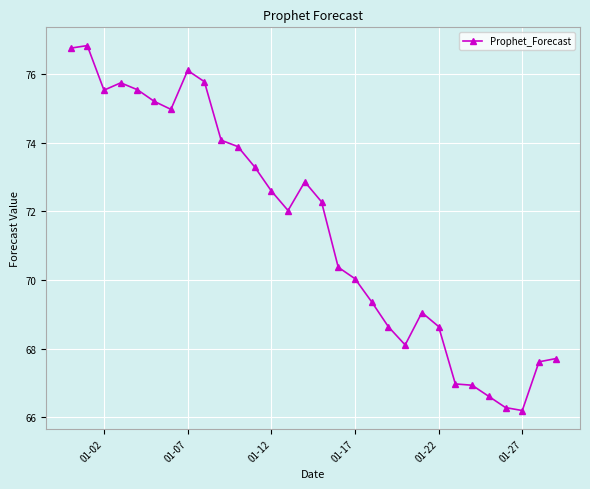

What is the difference between the second highest and minimum values?

10.6